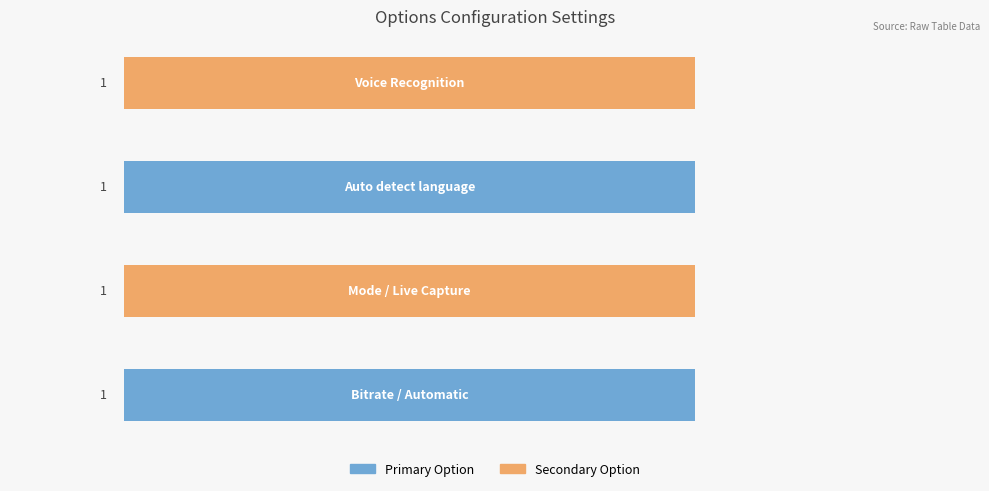

Rank the categories by OPTIONS value from highest to lowest.

Voice Recognition, Auto detect language, Mode / Live Capture, Bitrate / Automatic